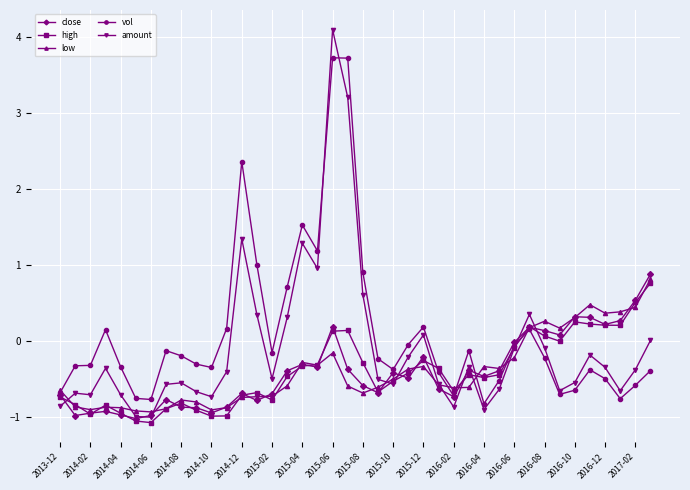

How many data points in low are less than 0?

31